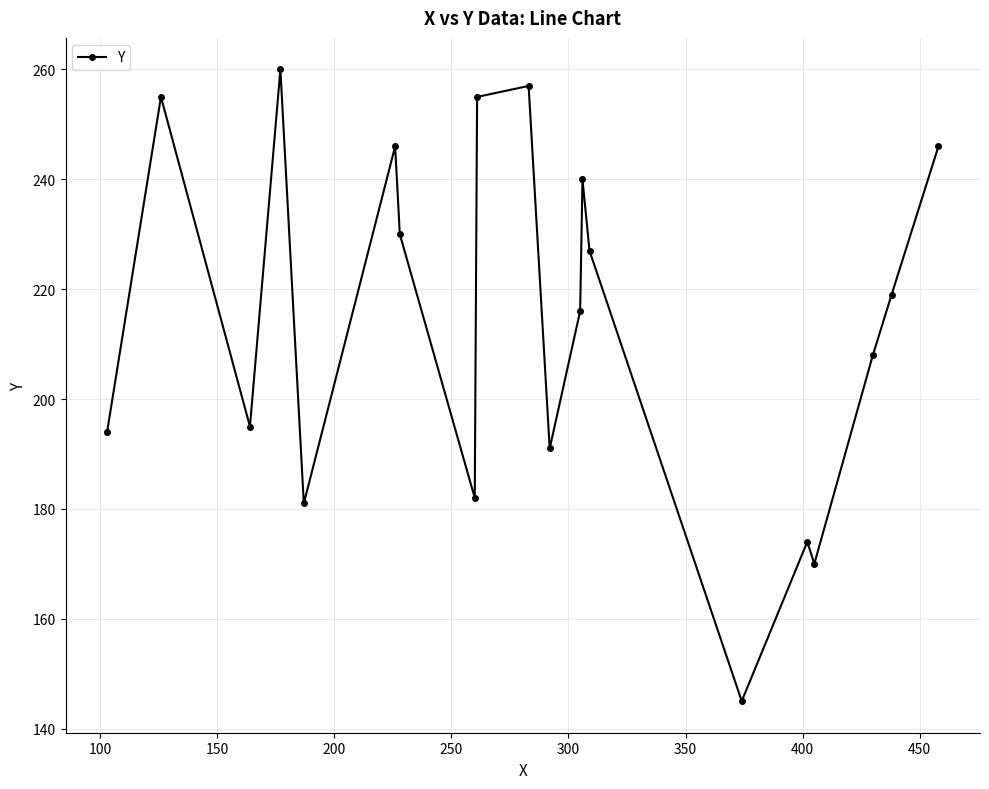

True or false: the data has more than 0 interior local peaks.

True